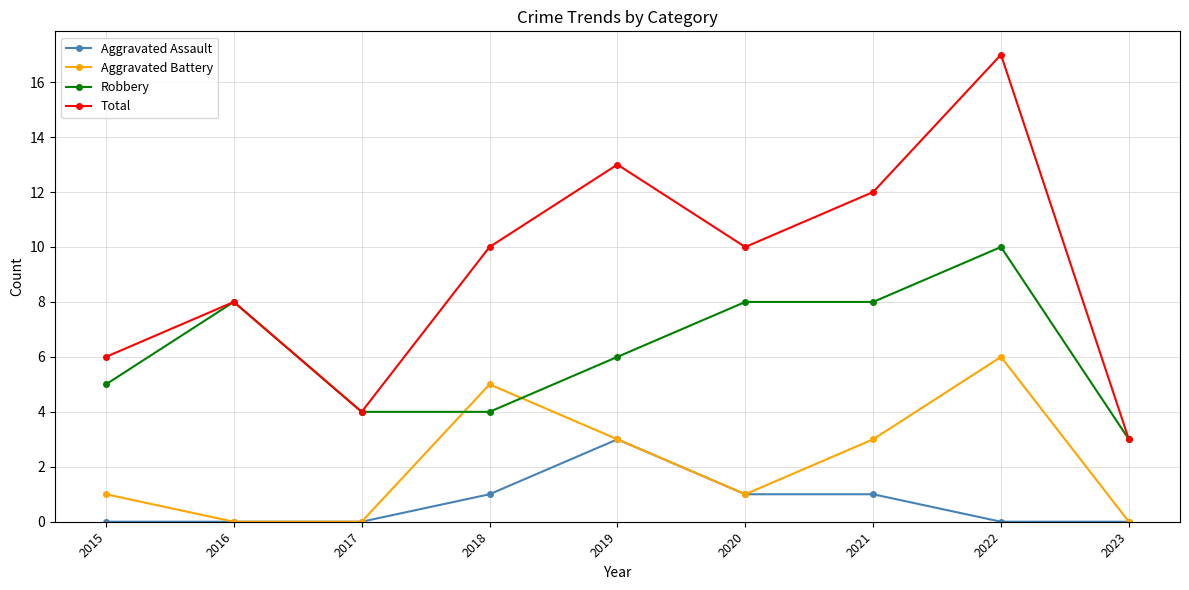

True or false: Aggravated Assault has a value of 5 at 2019.

False